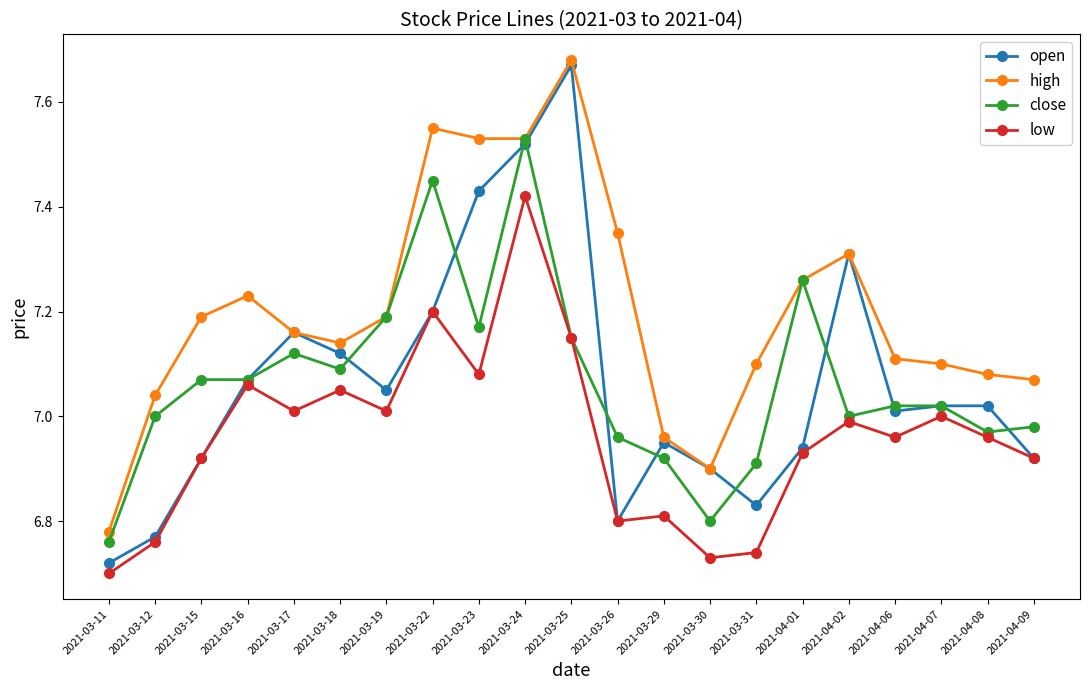

What position from the right is 2021-03-16?

18